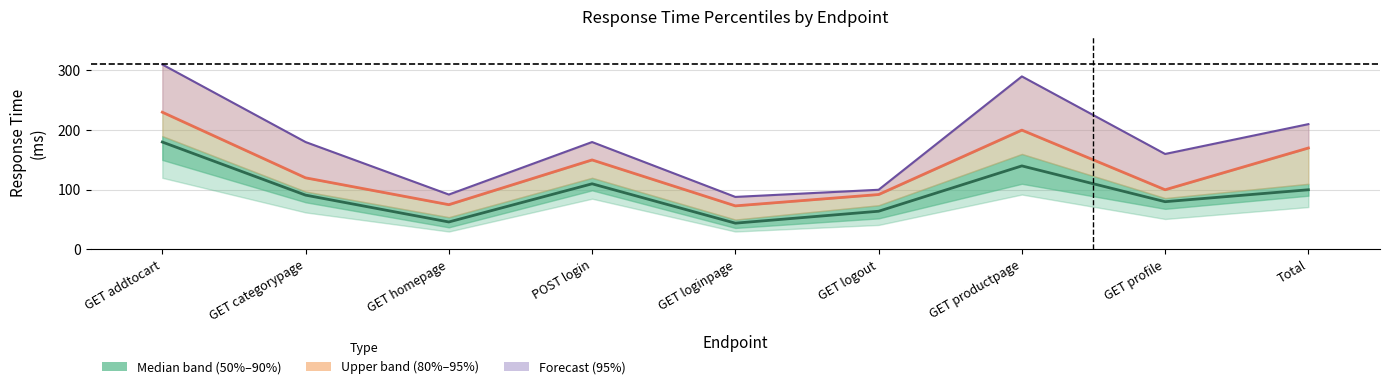

Rank the series by their maximum value, from lowest to highest.

50%, 90%, 95%